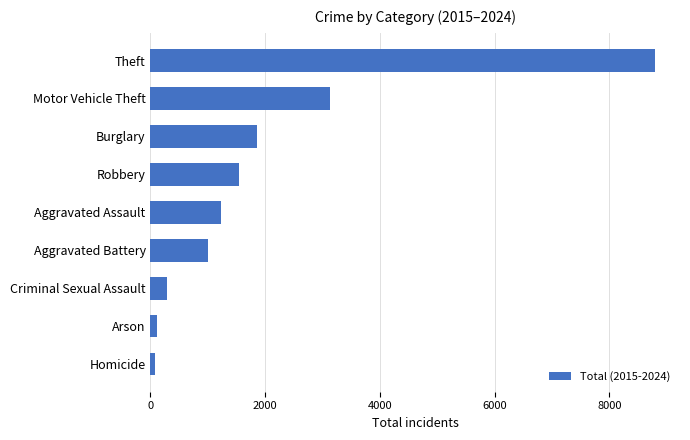

What is the label of the 2nd bar from the bottom?

Arson